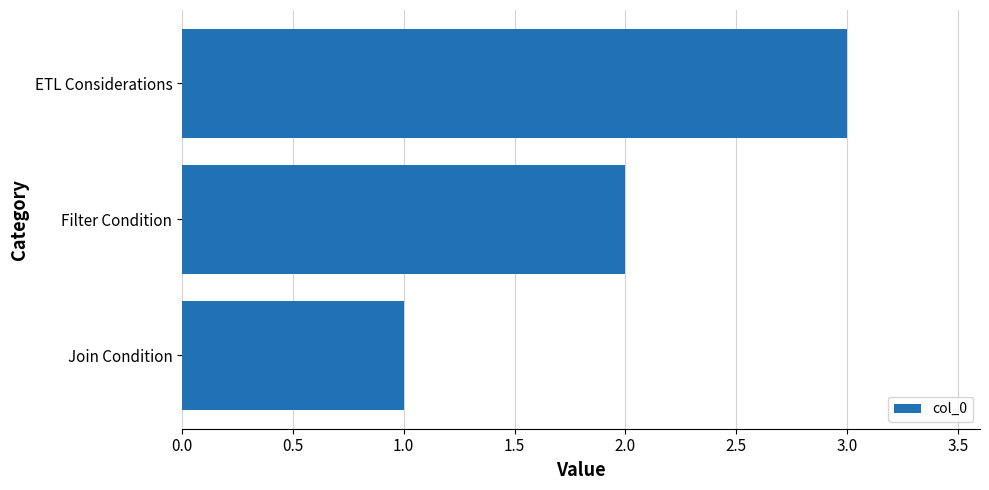

What is the sum of all values?

6